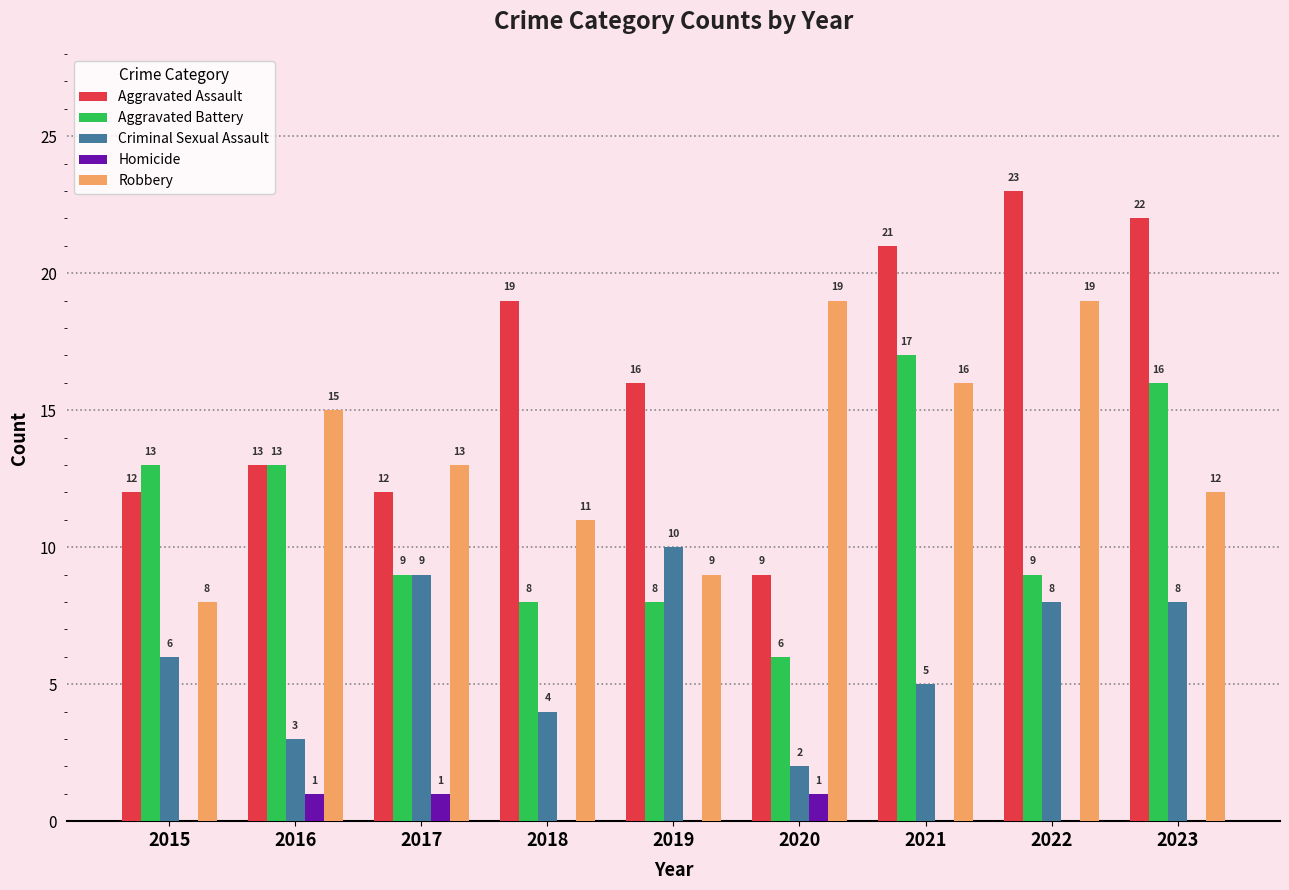

The Aggravated Battery series shows 5 at 2022. True or false?

False